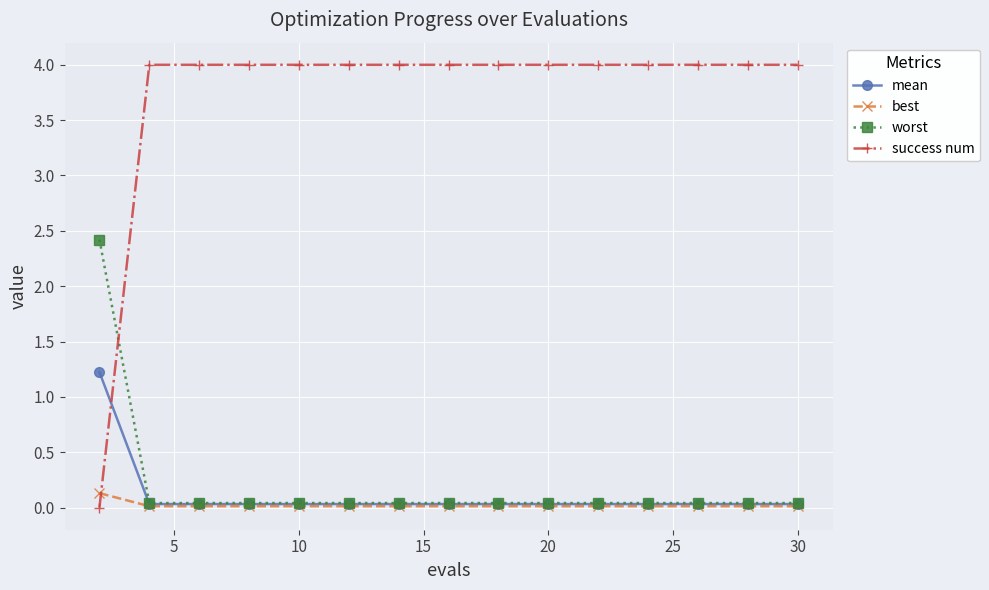

At how many categories does at least one series exceed 1?

15